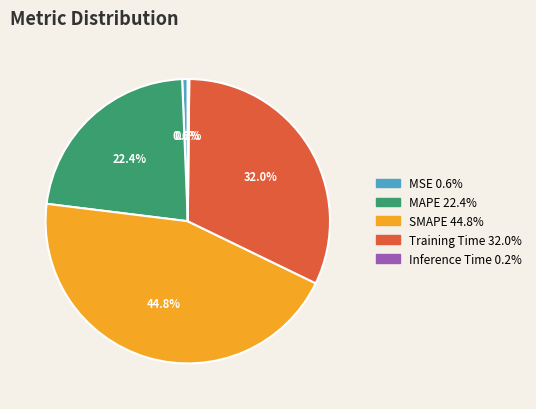

The MSE slice represents 11% of the pie. True or false?

False